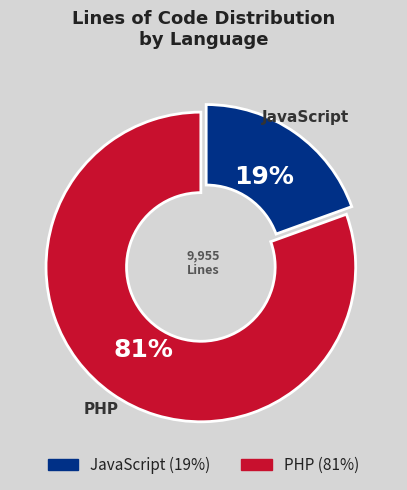

To the nearest percent, what is the average slice percentage?

50%